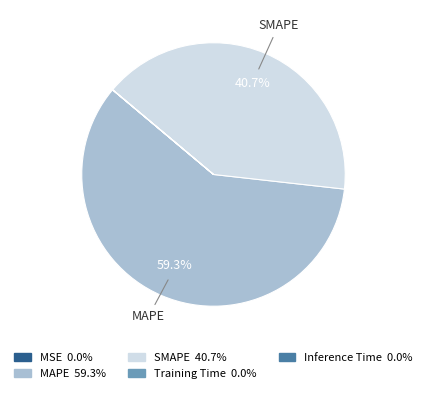

Does SMAPE account for over 50% of the chart?

No